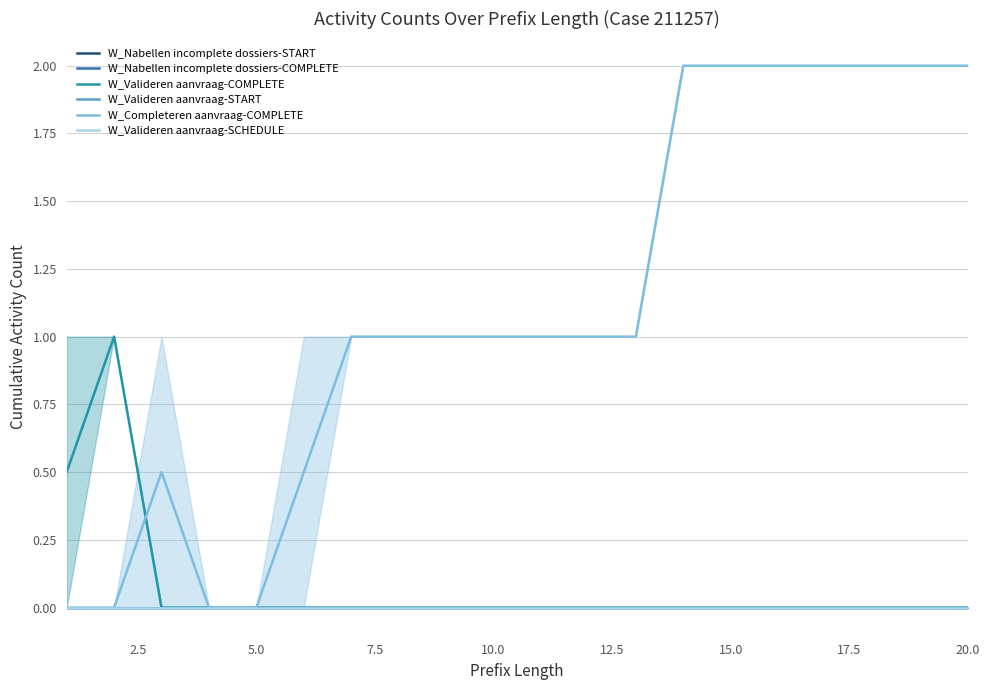

Reading right to left, list all the values displayed in this chart.

W_Nabellen incomplete dossiers-START: 0.0	0.0	0.0	0.0	0.0	0.0	0.0	0.0	0.0	0.0	0.0	0.0	0.0	0.0	0.0	0.0	0.0	0.0	0.0	0.0
W_Nabellen incomplete dossiers-COMPLETE: 0.0	0.0	0.0	0.0	0.0	0.0	0.0	0.0	0.0	0.0	0.0	0.0	0.0	0.0	0.0	0.0	0.0	0.0	0.0	0.0
W_Valideren aanvraag-COMPLETE: 0.0	0.0	0.0	0.0	0.0	0.0	0.0	0.0	0.0	0.0	0.0	0.0	0.0	0.0	0.0	0.0	0.0	0.0	1.0	0.5
W_Valideren aanvraag-START: 0.0	0.0	0.0	0.0	0.0	0.0	0.0	0.0	0.0	0.0	0.0	0.0	0.0	0.0	0.0	0.0	0.0	0.0	0.0	0.0
W_Completeren aanvraag-COMPLETE: 2.0	2.0	2.0	2.0	2.0	2.0	2.0	1.0	1.0	1.0	1.0	1.0	1.0	1.0	0.5	0.0	0.0	0.5	0.0	0.0
W_Valideren aanvraag-SCHEDULE: 0.0	0.0	0.0	0.0	0.0	0.0	0.0	0.0	0.0	0.0	0.0	0.0	0.0	0.0	0.0	0.0	0.0	0.0	0.0	0.0